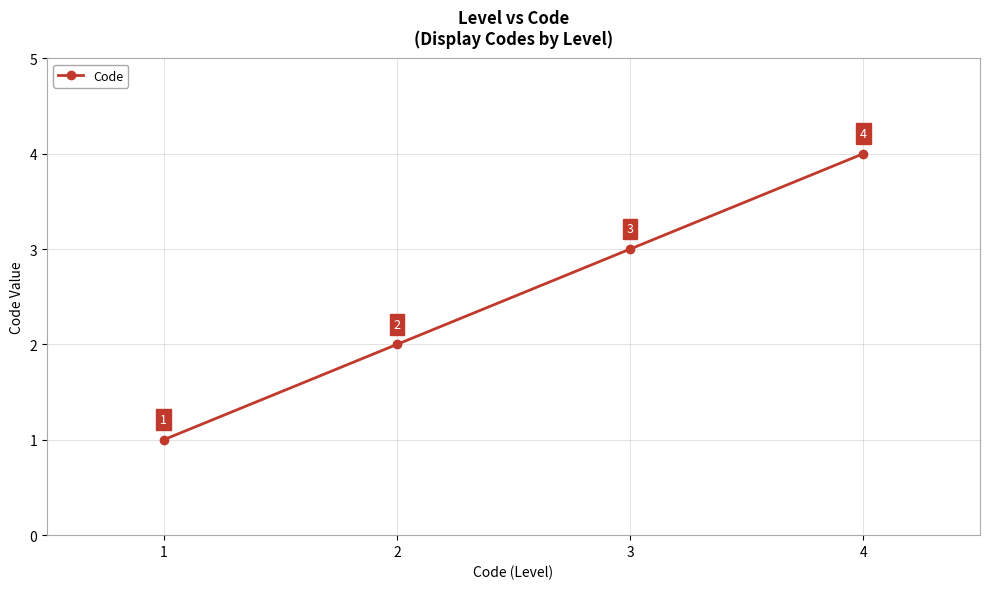

What is the maximum value shown in the chart?

4